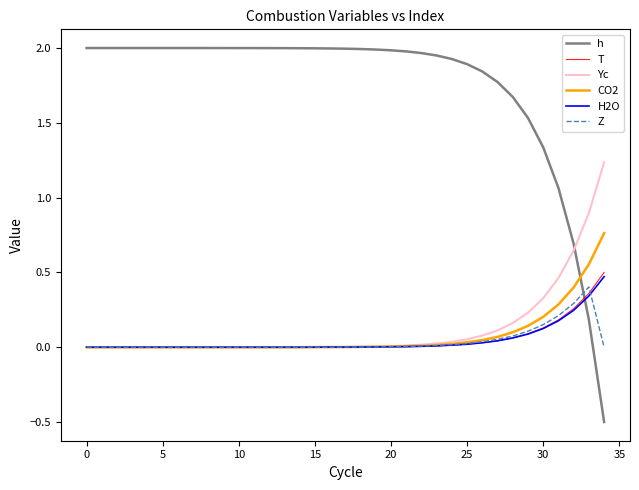

True or false: h and CO2 intersect in this chart.

True